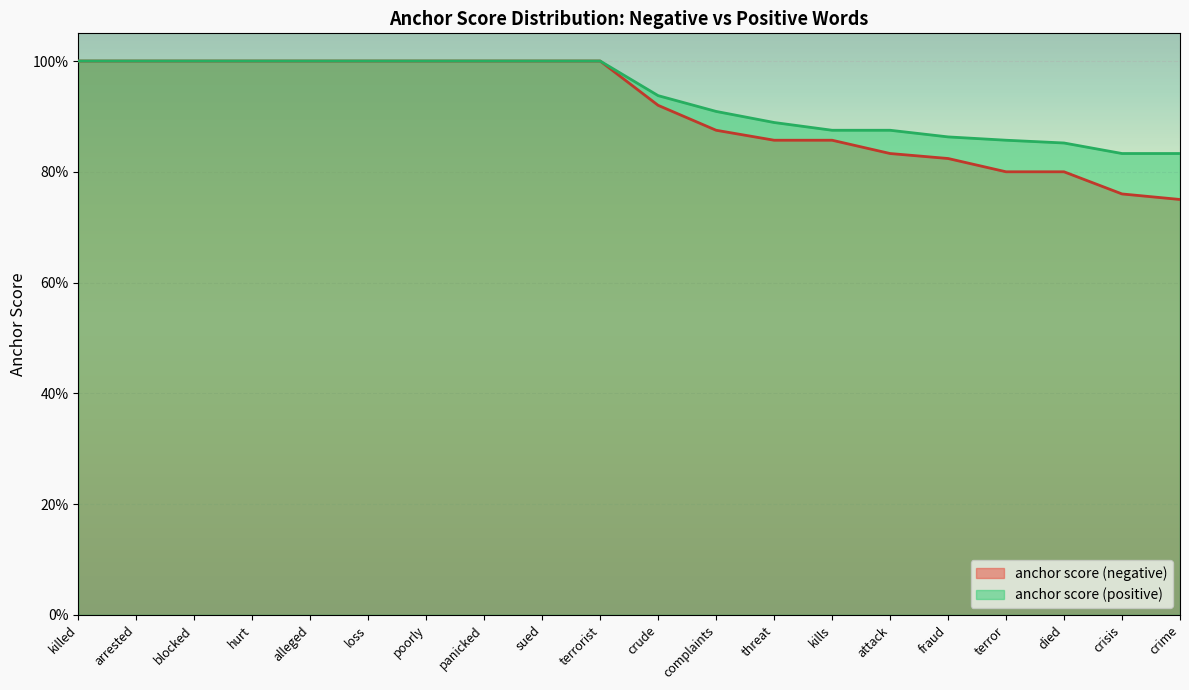

Reading left to right, extract all data points from this chart.

anchor score (negative): 1.0	1.0	1.0	1.0	1.0	1.0	1.0	1.0	1.0	1.0	0.9	0.9	0.9	0.9	0.8	0.8	0.8	0.8	0.8	0.8
anchor score (positive): 1.0	1.0	1.0	1.0	1.0	1.0	1.0	1.0	1.0	1.0	0.9	0.9	0.9	0.9	0.9	0.9	0.9	0.9	0.8	0.8